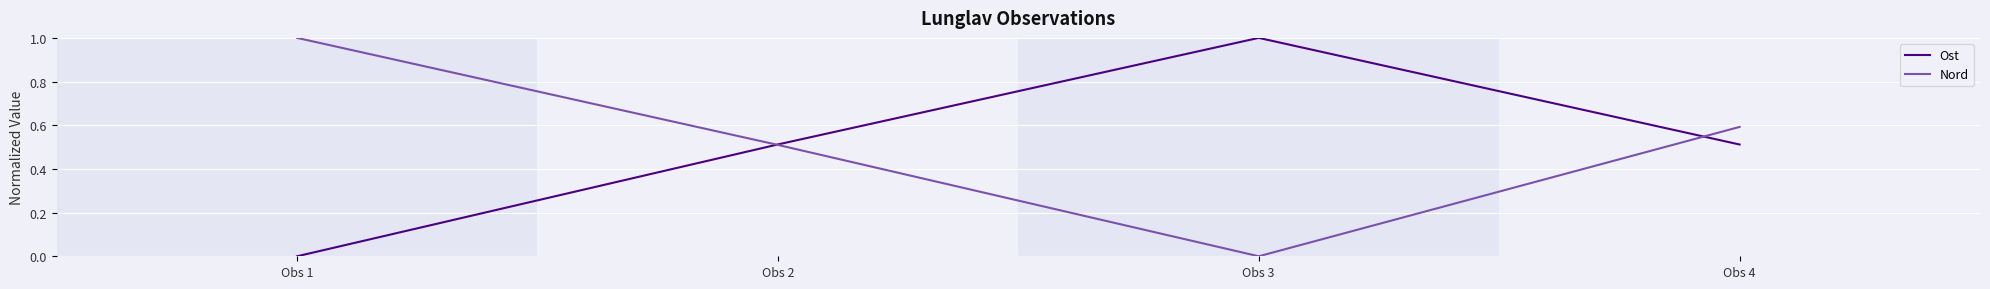

At which category is the sum across all series the highest?

Obs 4